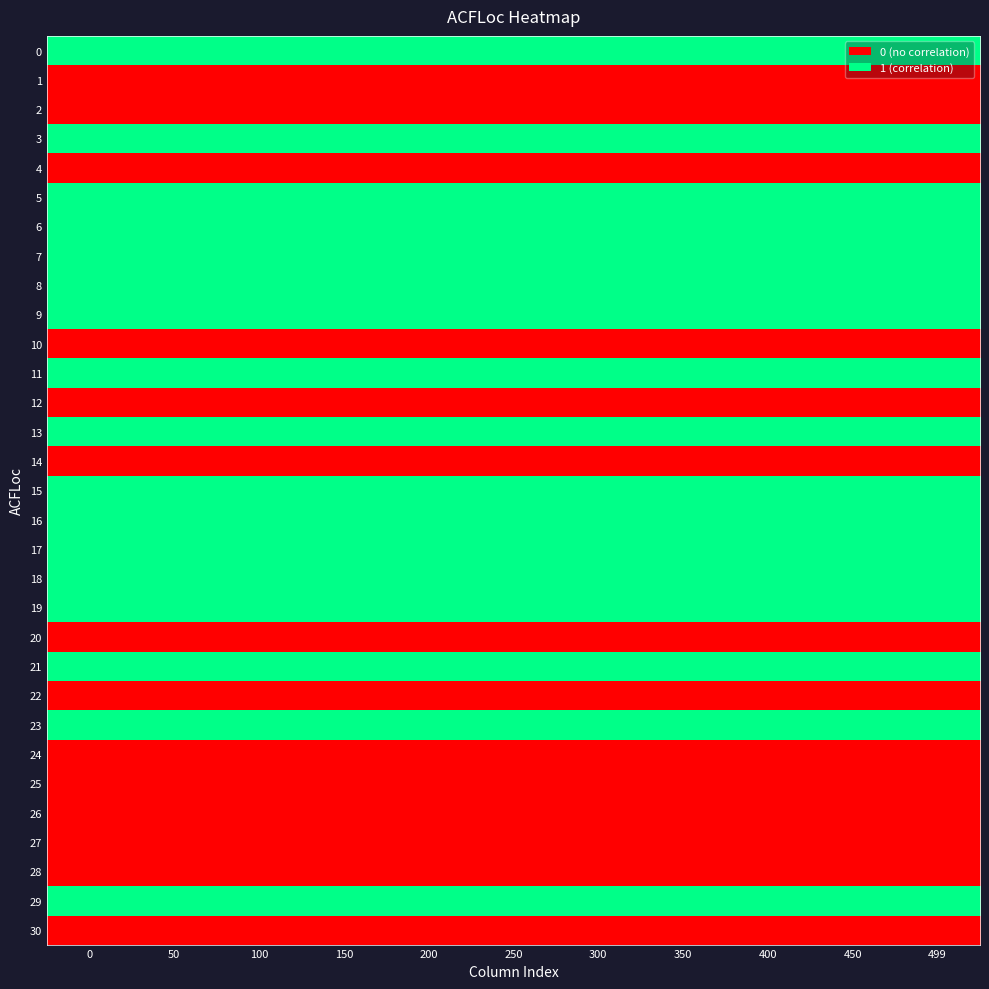

At how many categories does at least one series exceed 0?

11